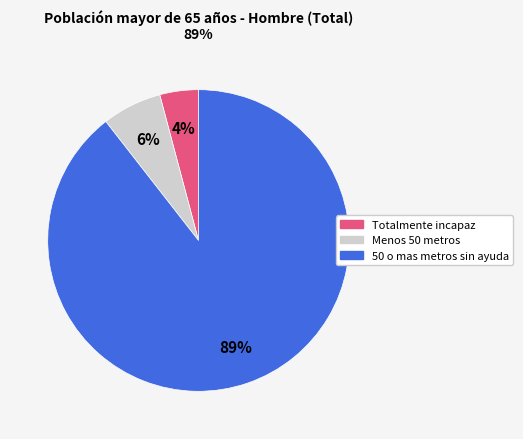

What percentage is the Totalmente incapaz slice, to the nearest percent?

4%